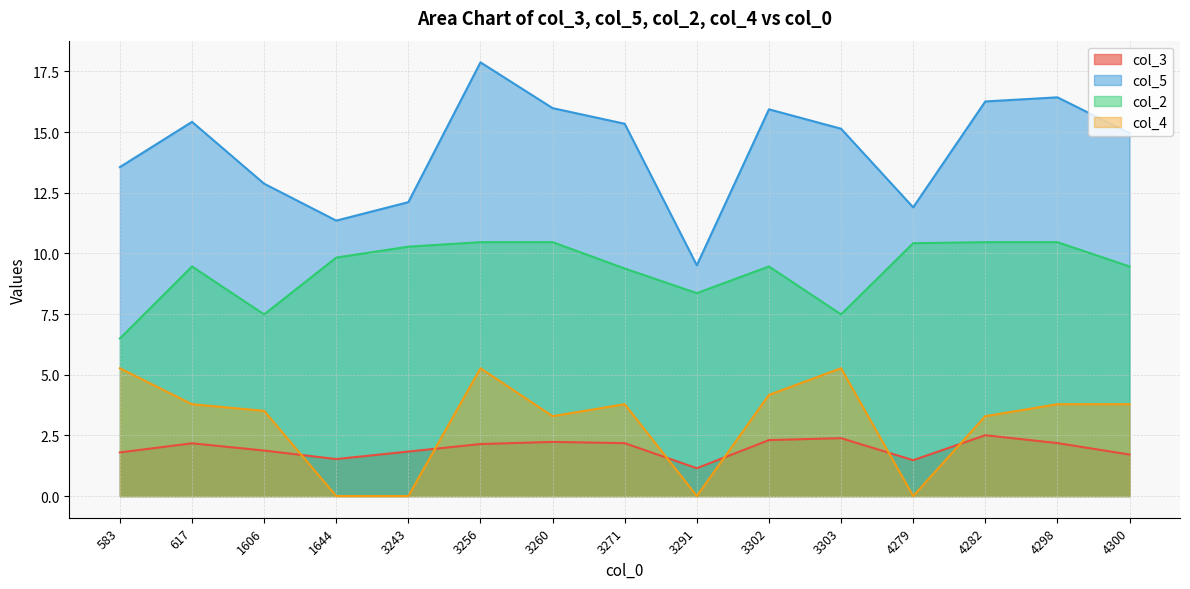

True or false: col_3 has a value of 3.0 at 1606.

False